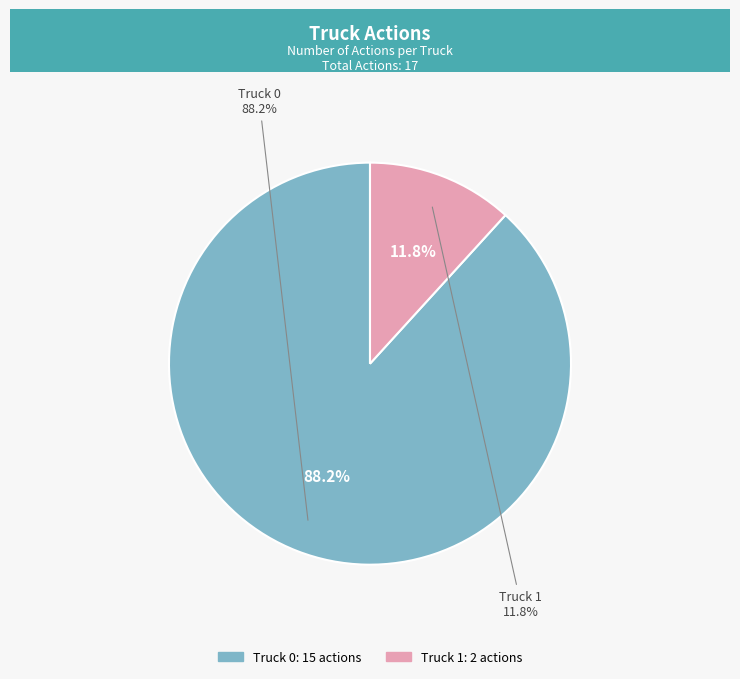

True or false: Truck 1 accounts for 12% of the total.

True